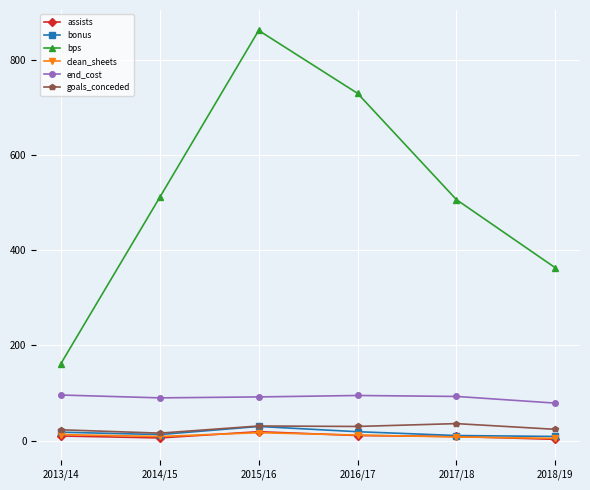

What is the label of the 6th point from the left?

2018/19